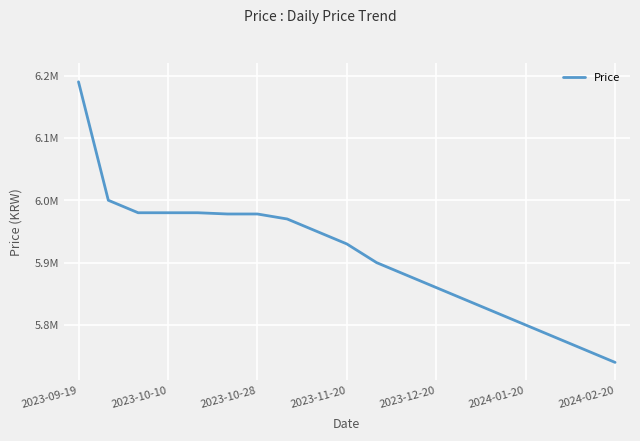

Is this an area chart (filled region under the line)?

No